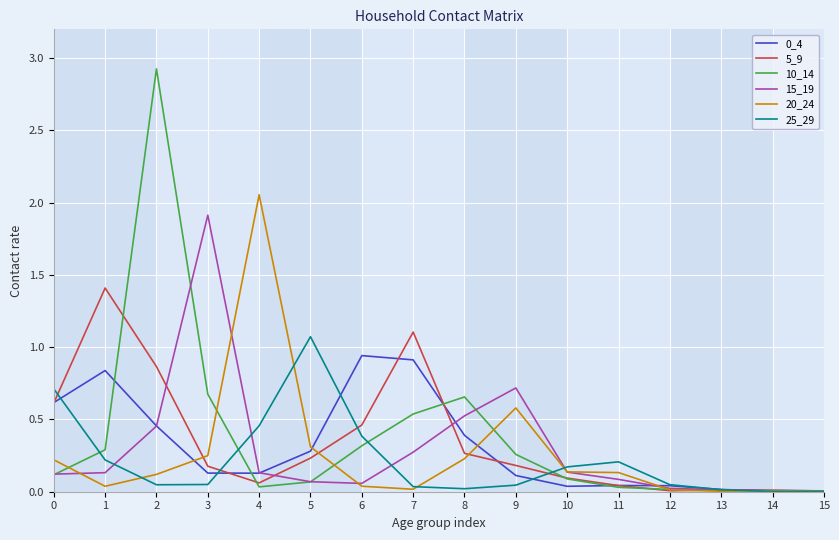

What is the greatest value displayed?

2.9